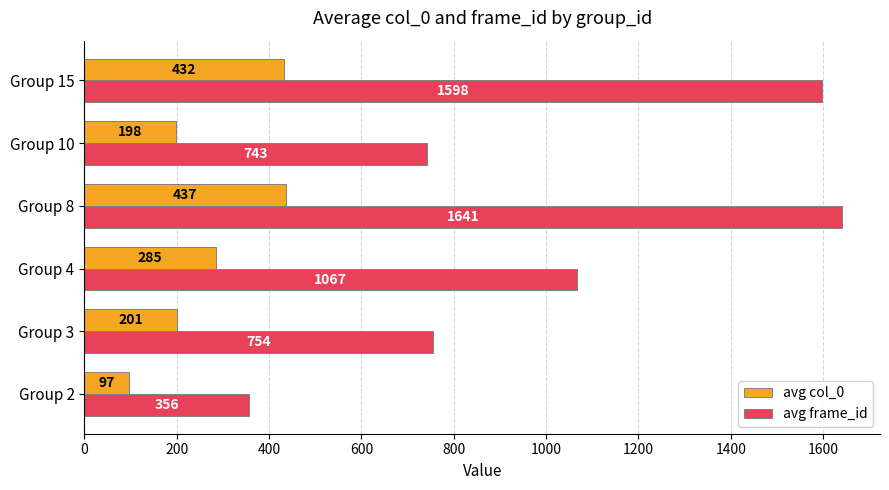

At which label is avg frame_id closest to 998?

Group 4